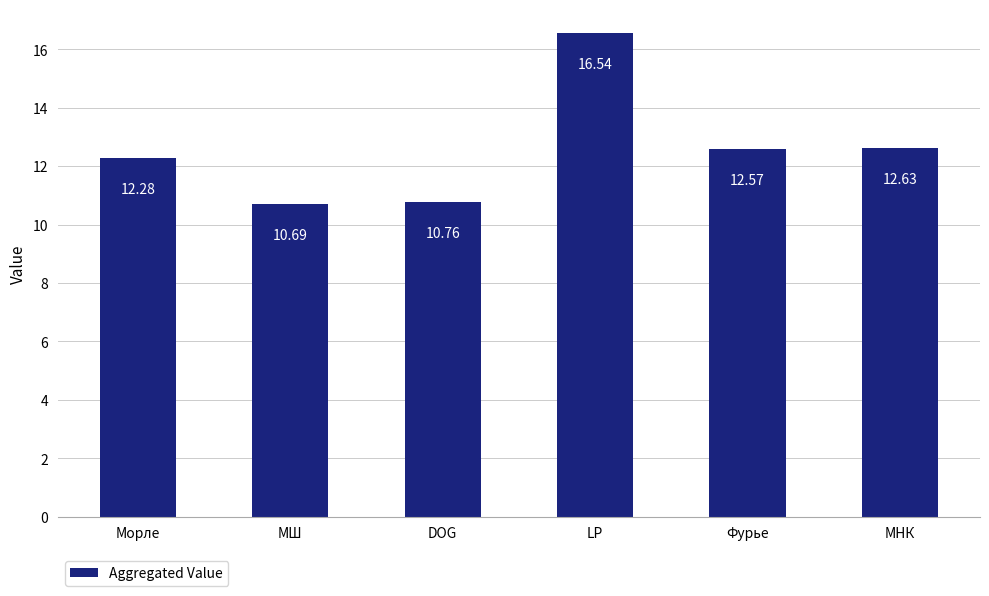

How many data points are above 12?

4